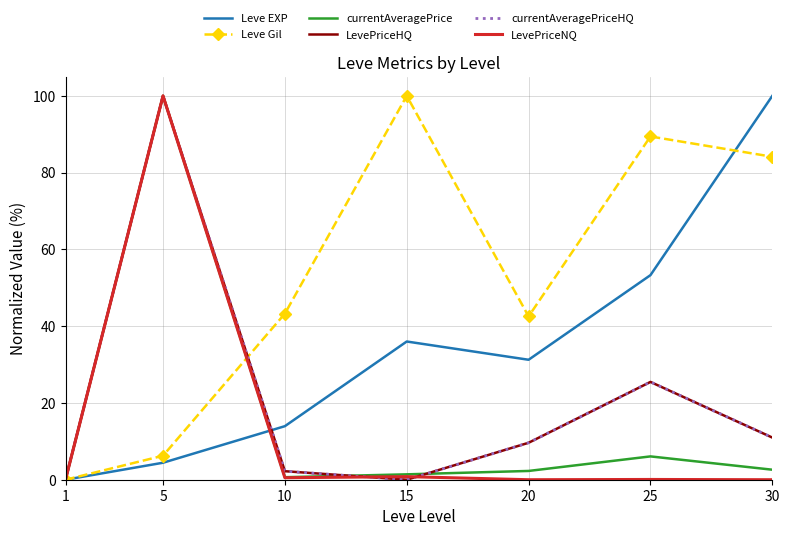

In currentAveragePrice, how many points are lower than both neighbors (excluding endpoints)?

1